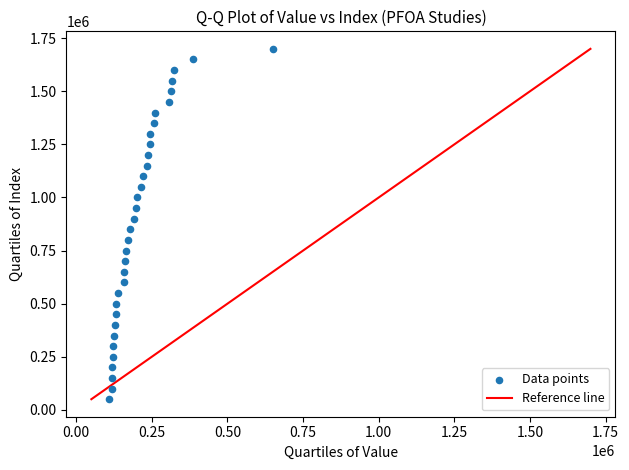

What is the range of Y values (max minus min)?

1650000